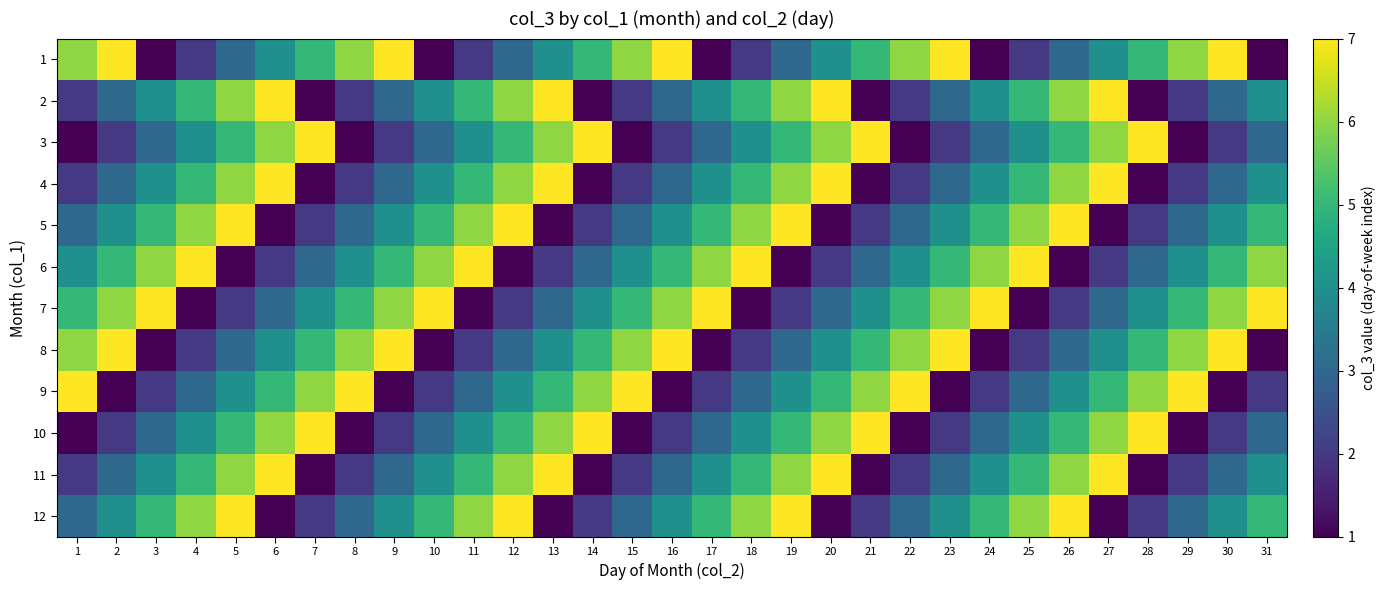

Rank the series at 13 from highest to lowest value.

2, 4, 11, 3, 10, 9, 1, 8, 7, 6, 5, 12